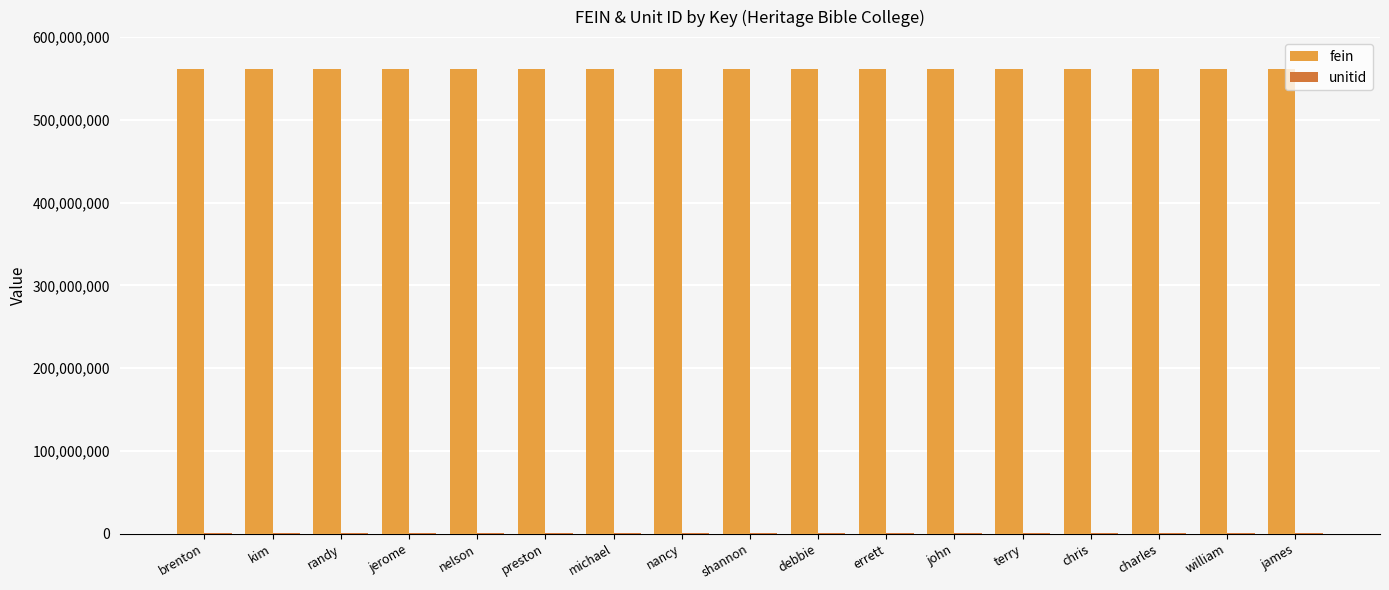

What is the spread (max minus min) of values at john?

561014014